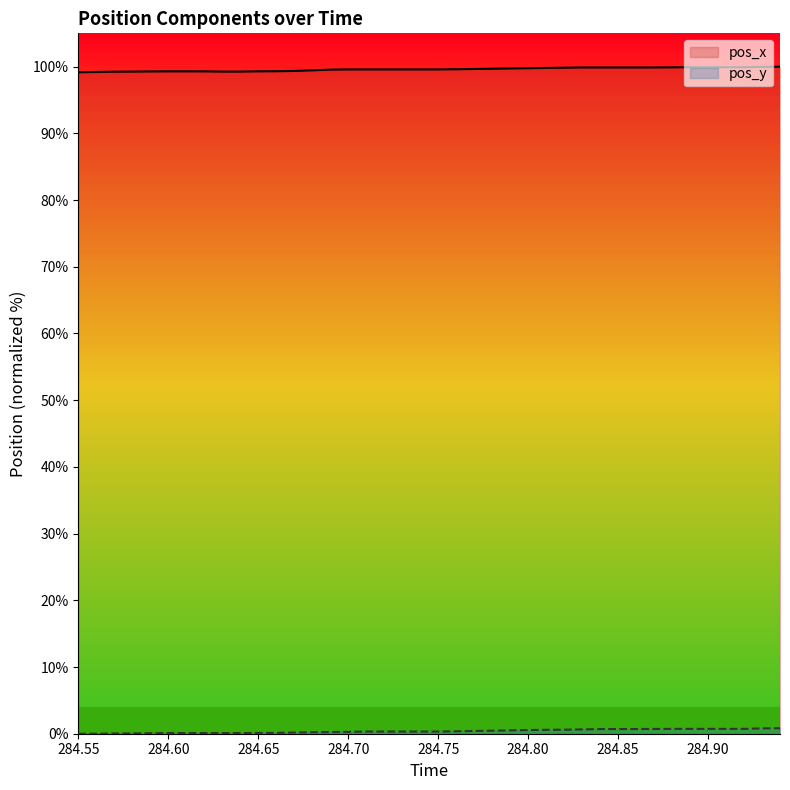

The value of pos_x at 284.70 is 135.4. True or false?

False